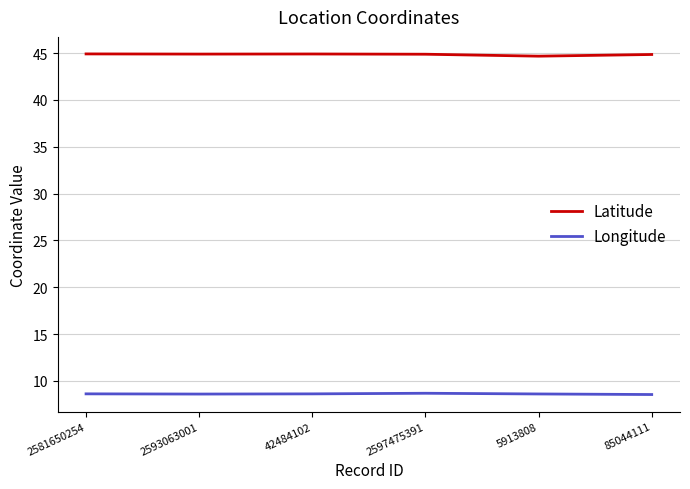

The Longitude series shows 8.6 at 42484102. True or false?

True